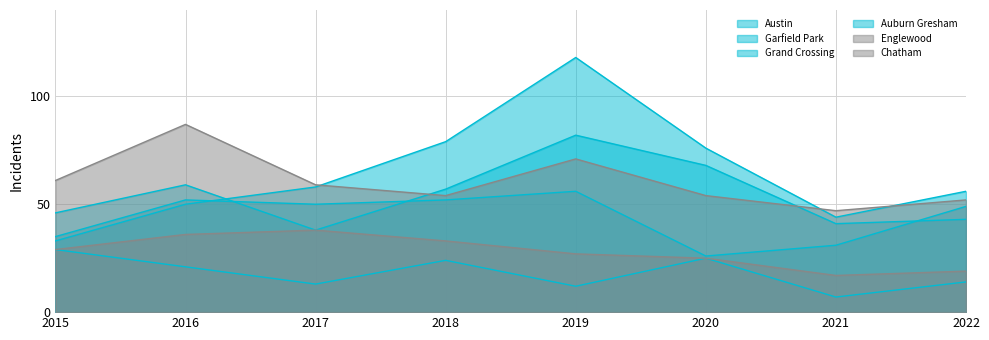

How many data points does each series have?

8